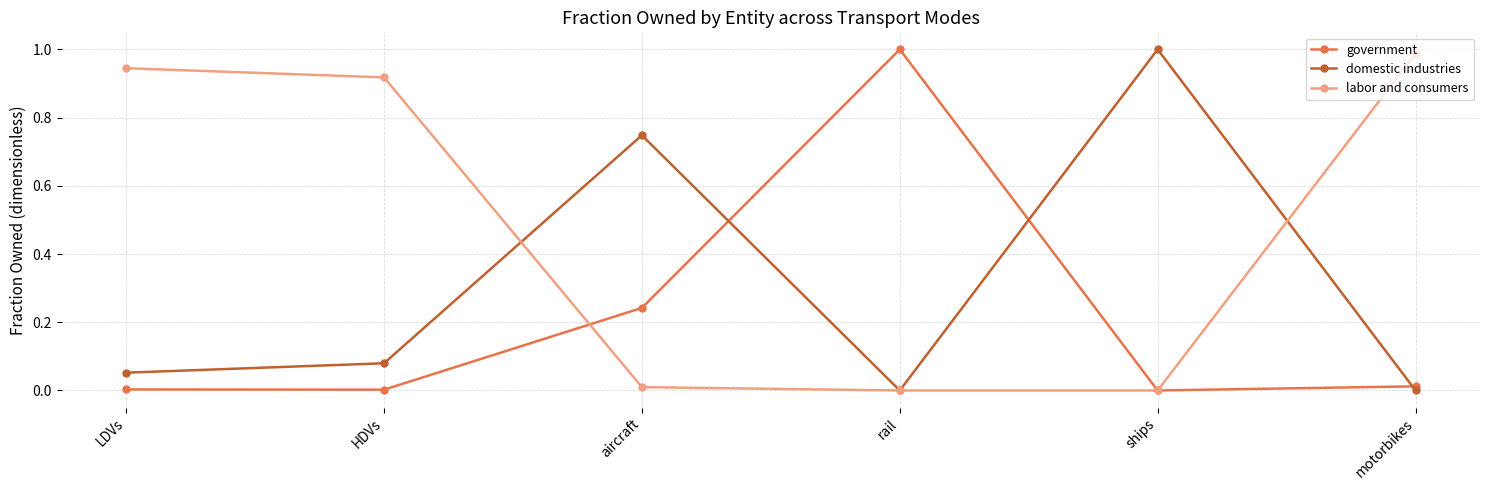

What position from the left is LDVs?

1